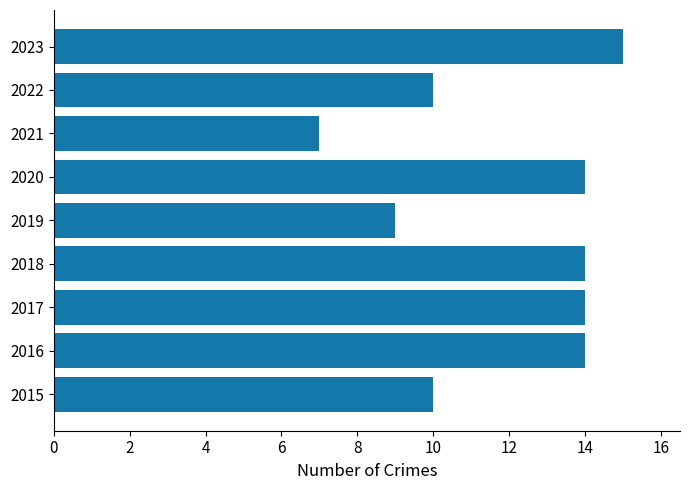

What is the greatest value displayed?

15